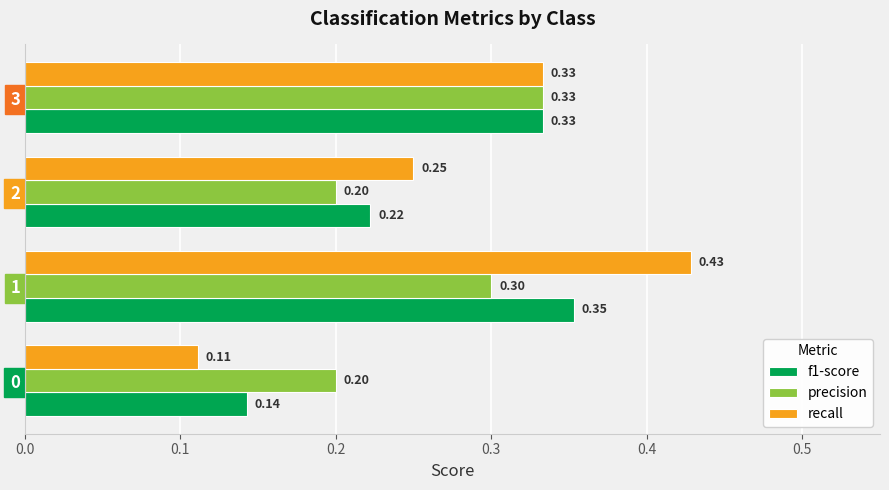

What is the sum of the precision values at 1 and 3?

0.6